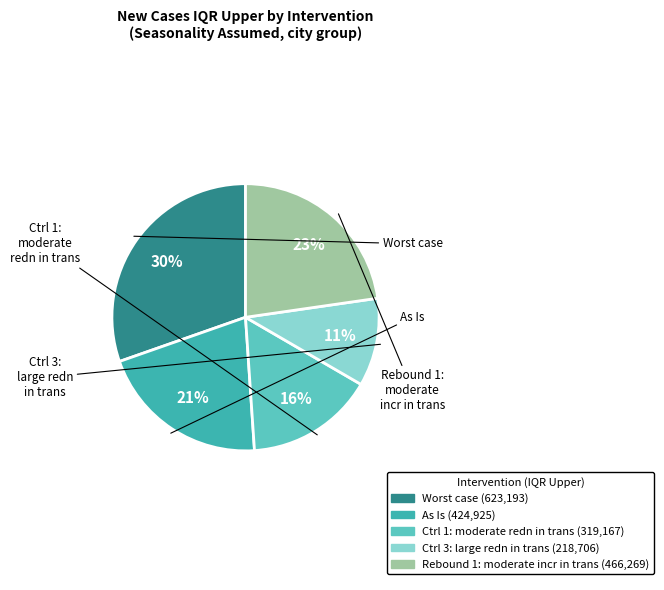

To the nearest percent, what is the difference between the Ctrl 1: moderate redn in trans and Ctrl 3: large redn in trans slice percentages?

5%